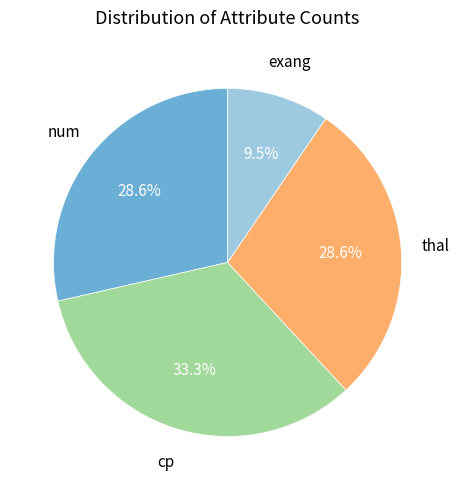

Is there a majority slice in this chart?

No